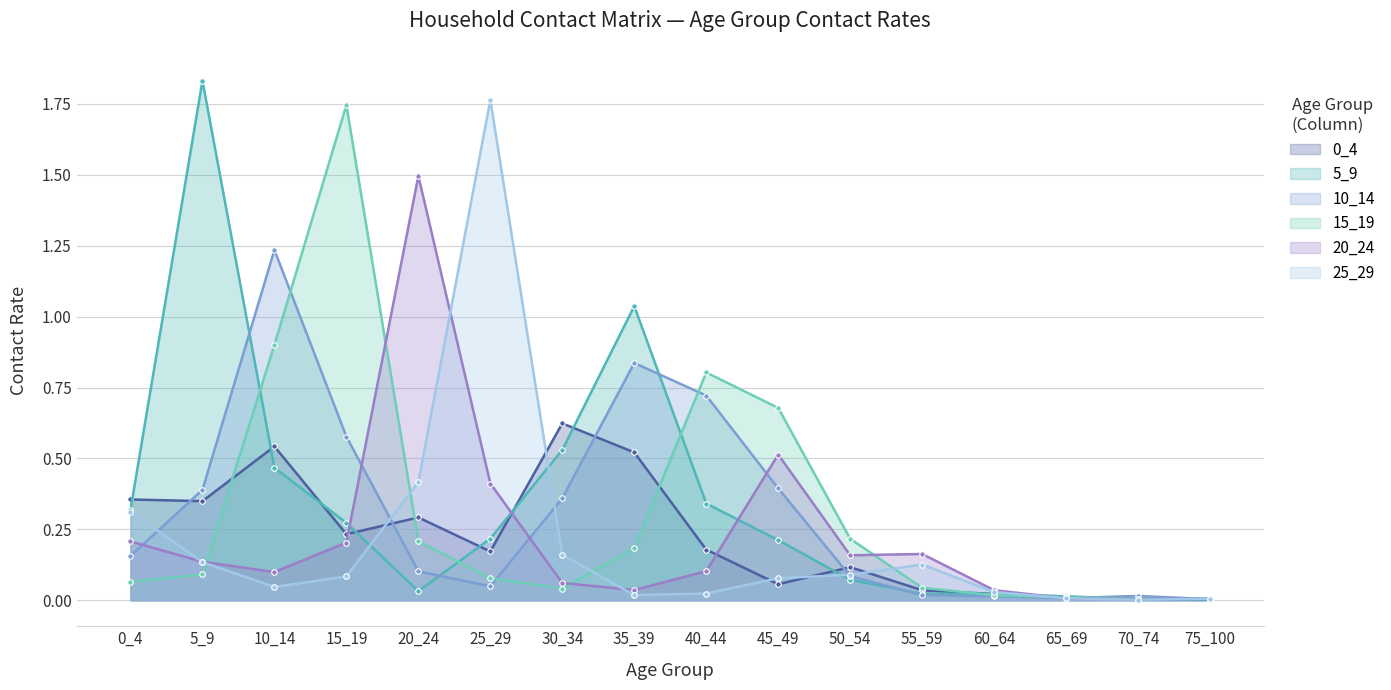

Is it true that 0_4 equals 0.0 at 70_74?

True